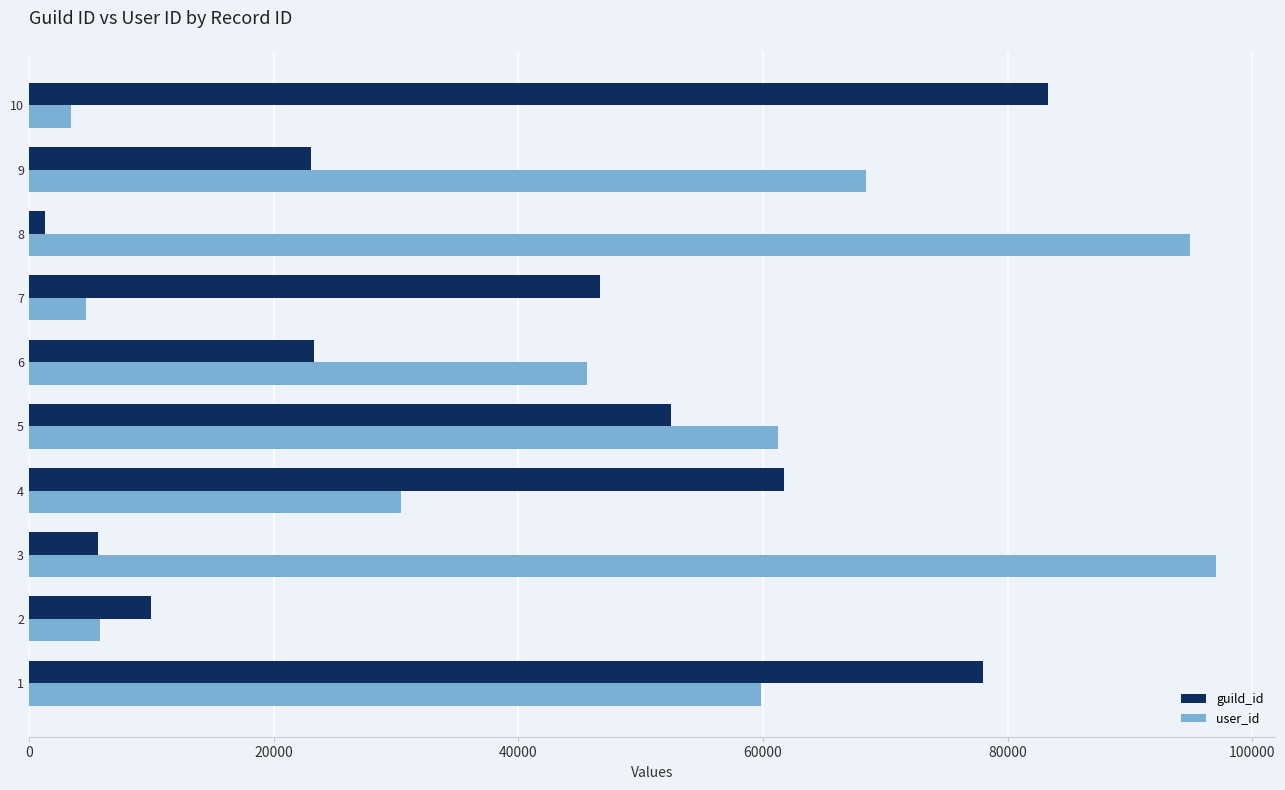

What are all the series names shown in the legend?

guild_id, user_id